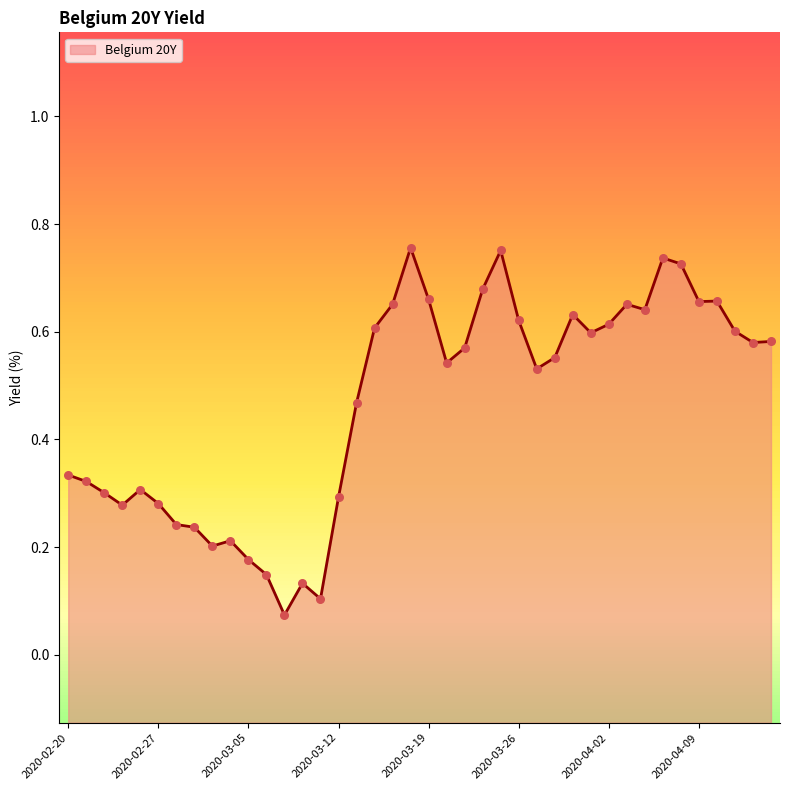

What is the change in value from 2020-03-09 to 2020-03-31?

+0.6